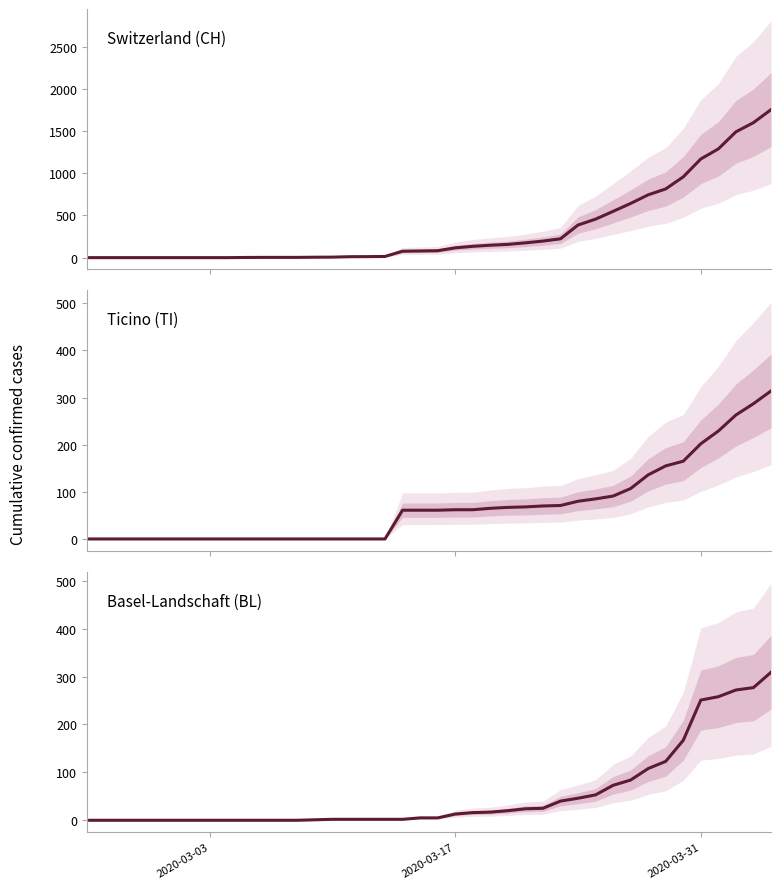

Is it true that TI equals 100 at 33?

False